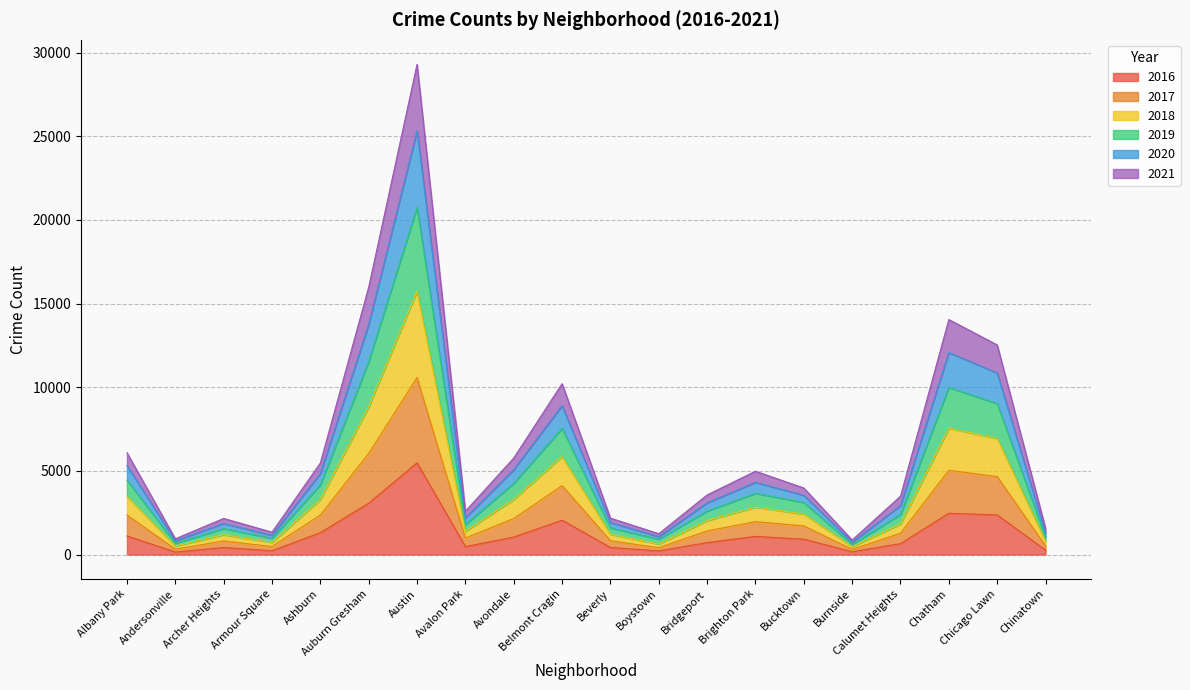

At which category is the sum across all series the highest?

Austin